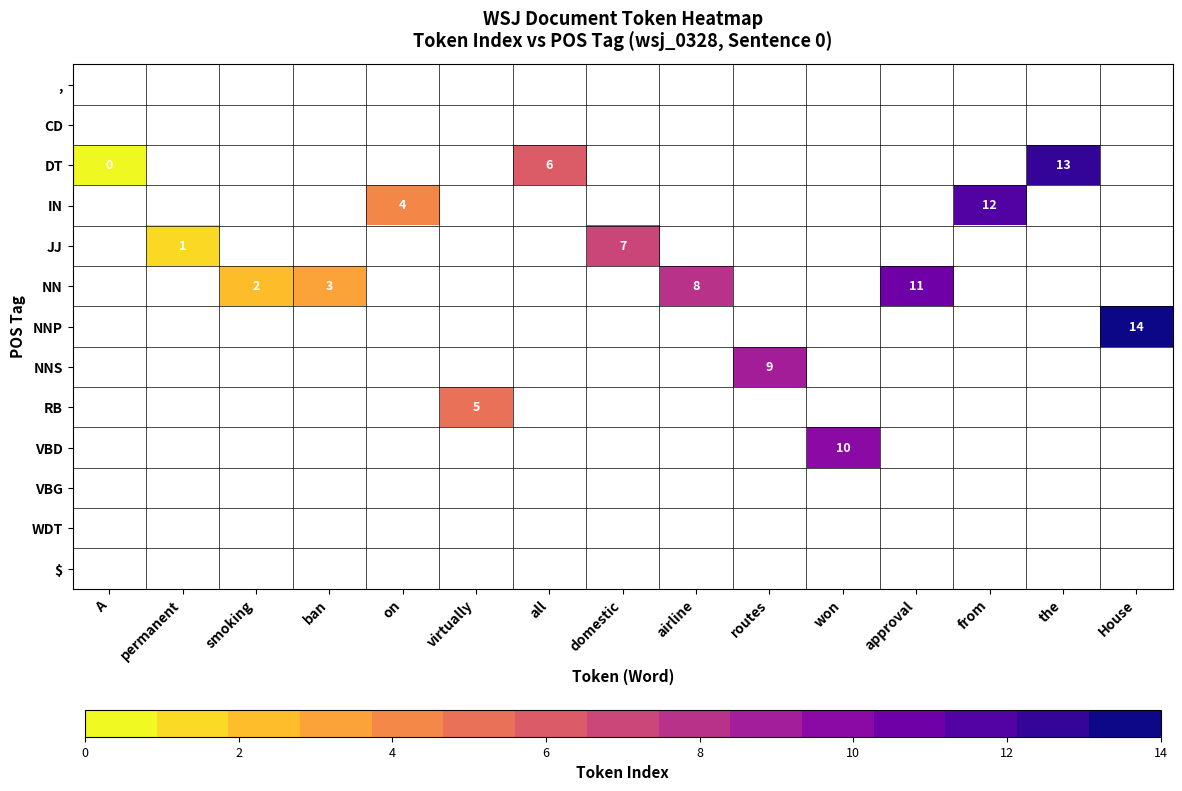

Is the value of row_7 at approval greater than the value of row_3 at ban?

No